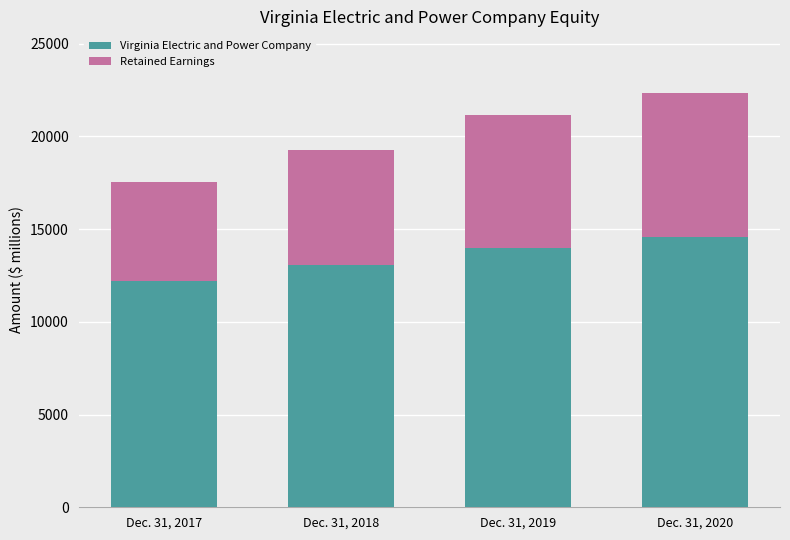

What is the average value of the Virginia Electric and Power Company series?

13454